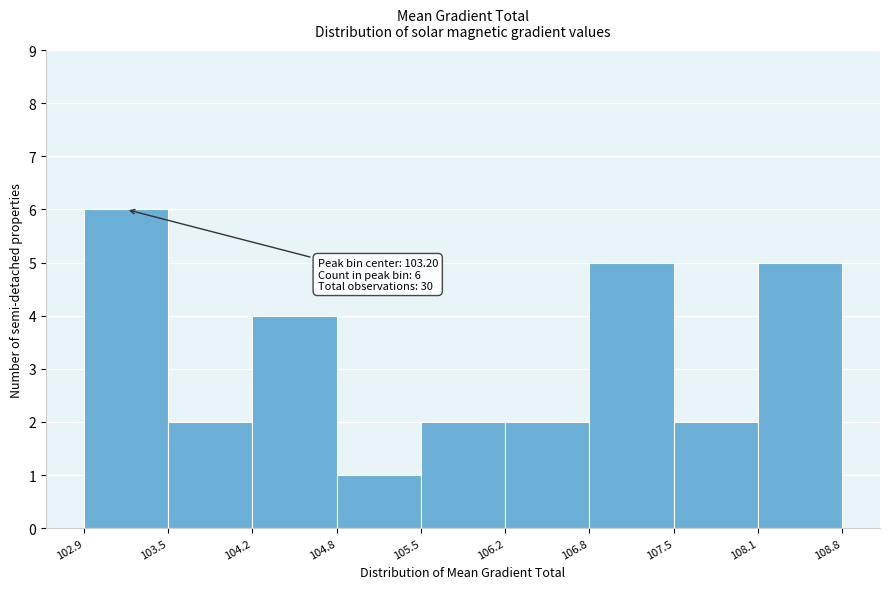

Which range on the x-axis has the tallest bar?

102.9 to 103.5